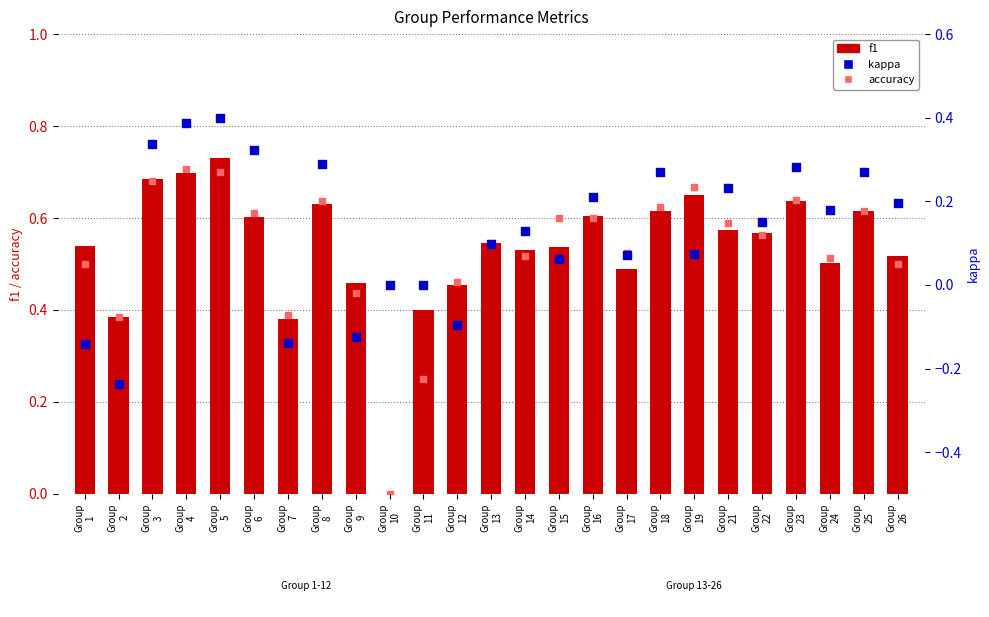

What is the total value across all series at Group
21?

1.4